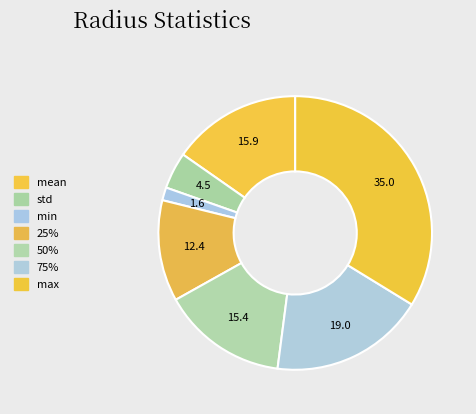

To the nearest percent, what is the average slice percentage?

14%